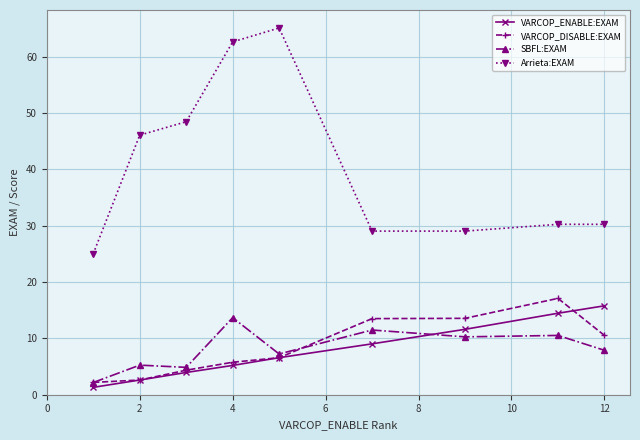

Rank the series by their maximum value, from highest to lowest.

Arrieta:EXAM, VARCOP_DISABLE:EXAM, VARCOP_ENABLE:EXAM, SBFL:EXAM